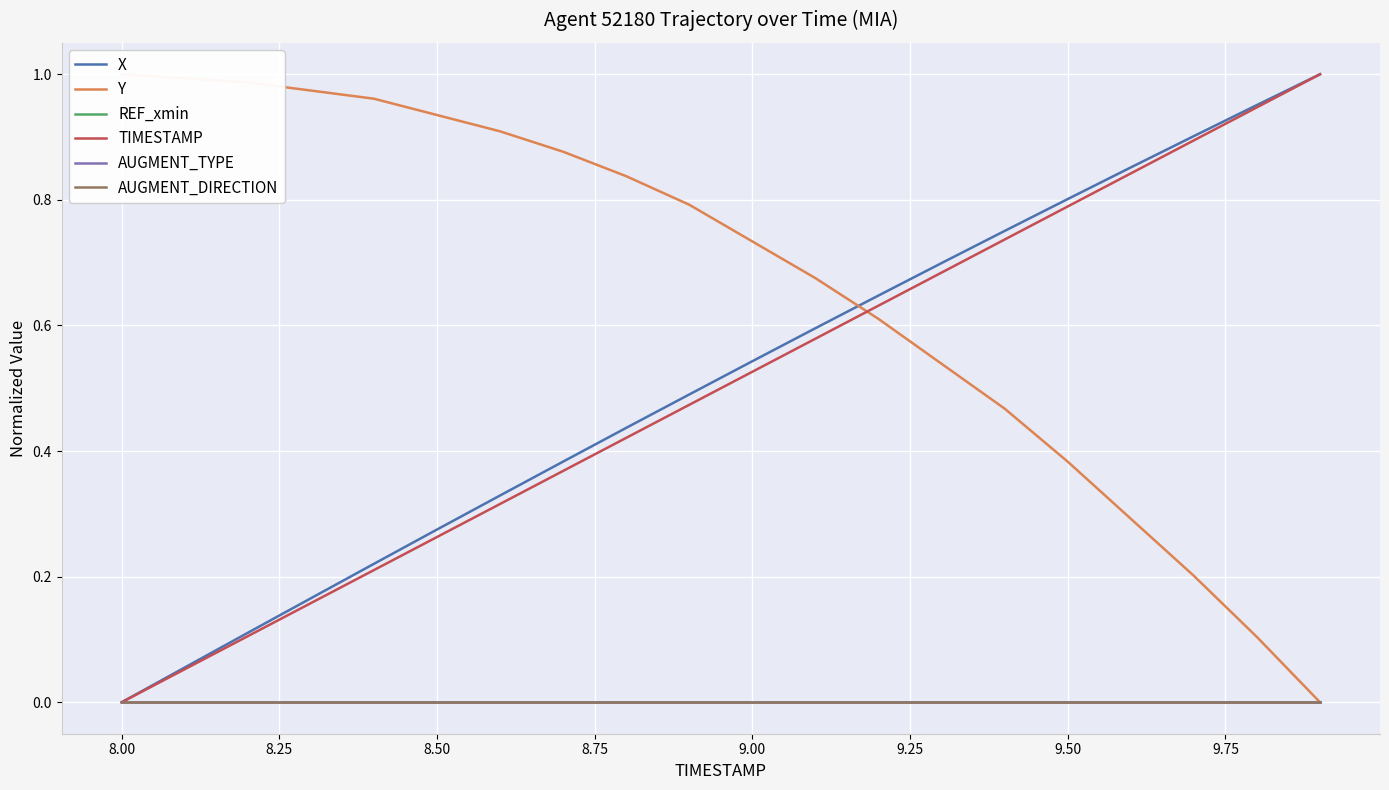

Count the number of categories in the chart.

20